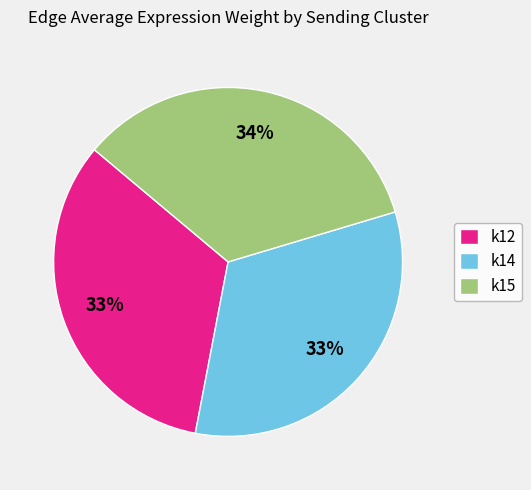

To the nearest percent, what portion does k12 represent?

33%